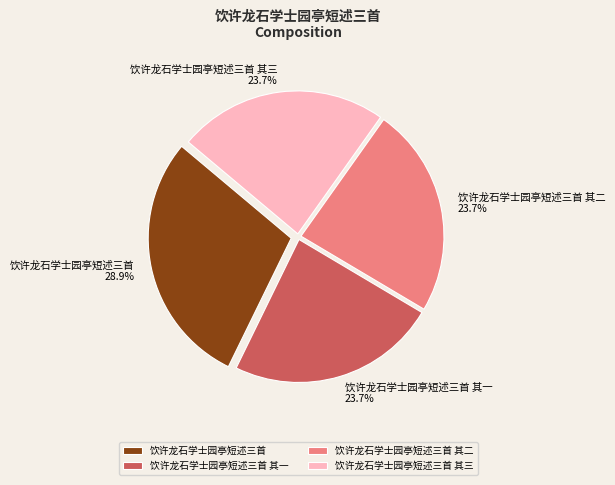

What is the largest slice in the pie chart?

饮许龙石学士园亭短述三首